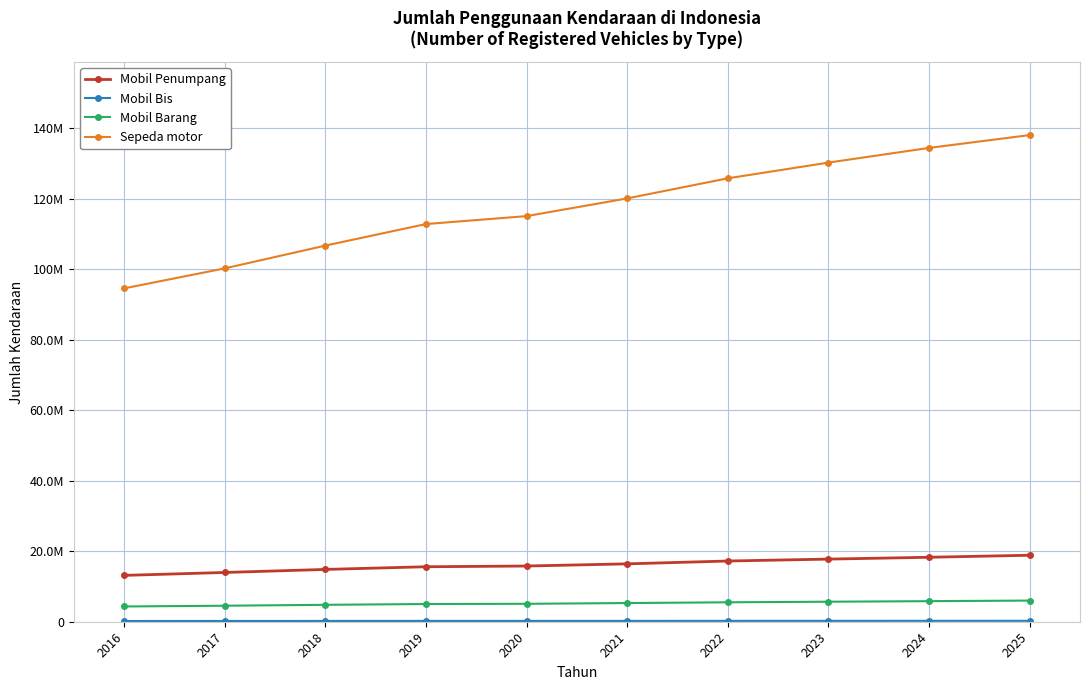

Is this an area chart (filled region under the line)?

No